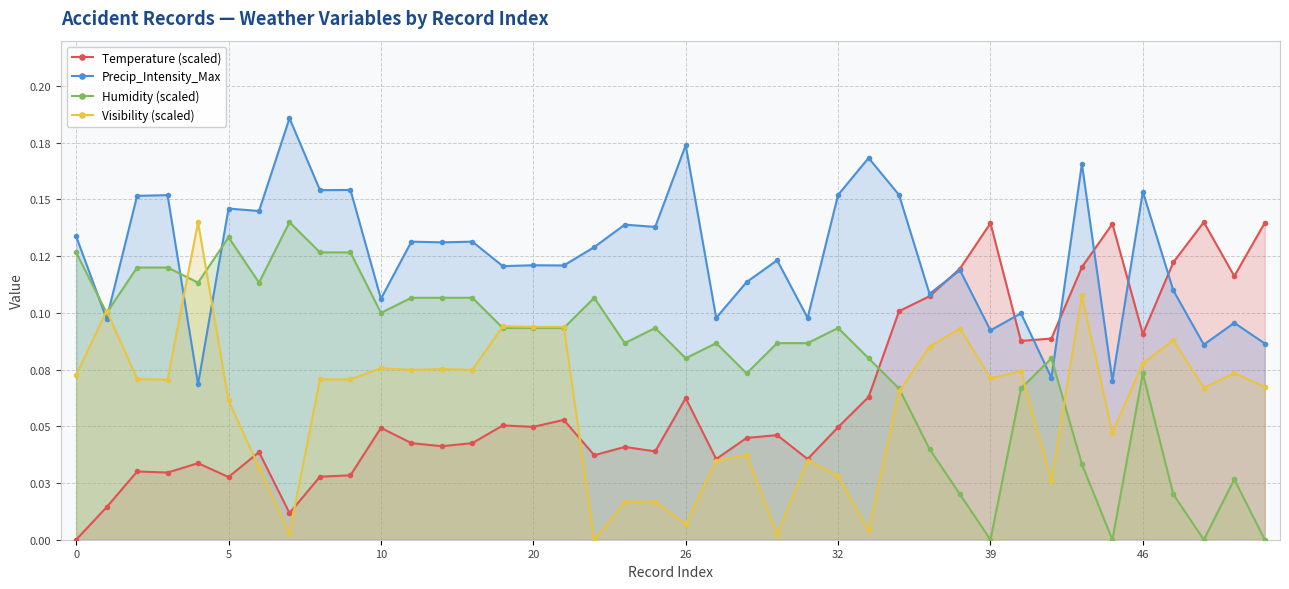

True or false: Visibility (scaled) and Humidity (scaled) intersect in this chart.

True